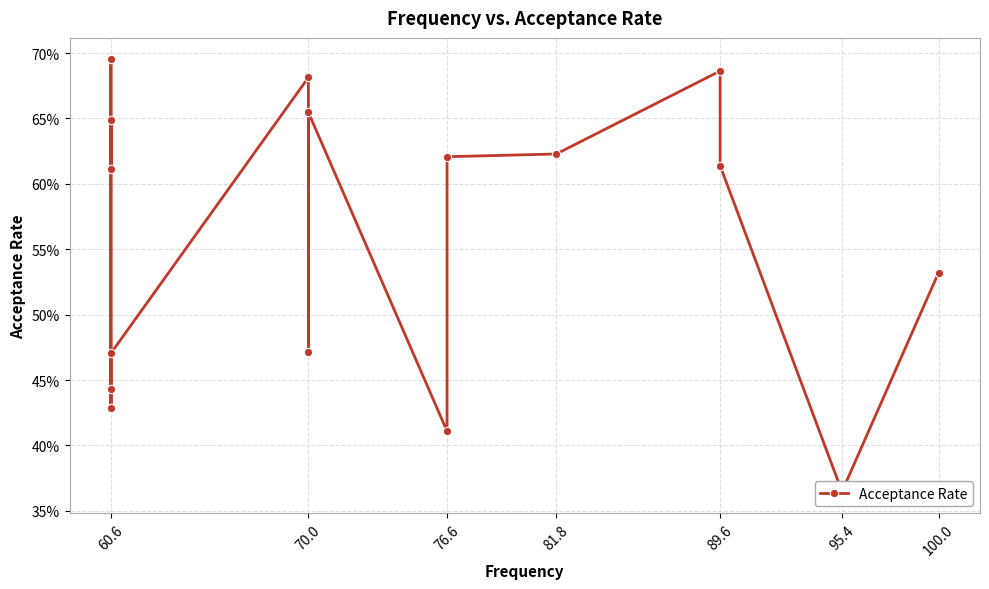

Reading left to right, list all the values displayed in this chart.

0.4	0.4	0.7	0.6	0.6	0.4	0.5	0.7	0.5	0.7	0.4	0.6	0.6	0.7	0.6	0.4	0.5